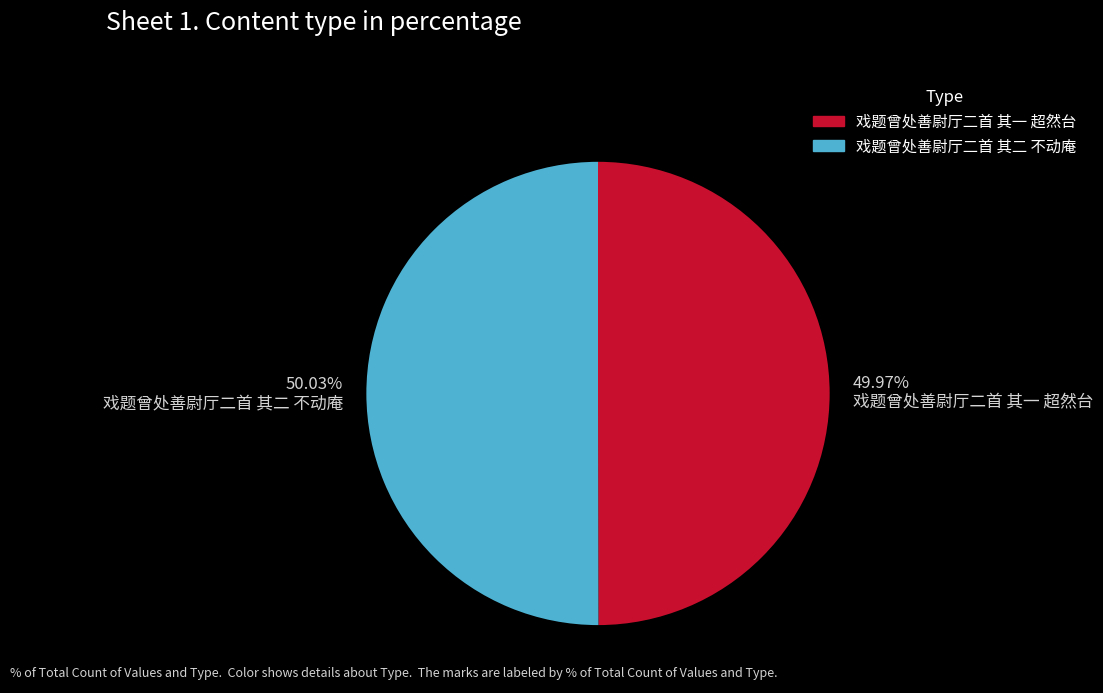

Is there any slice that represents more than half of the pie?

Yes